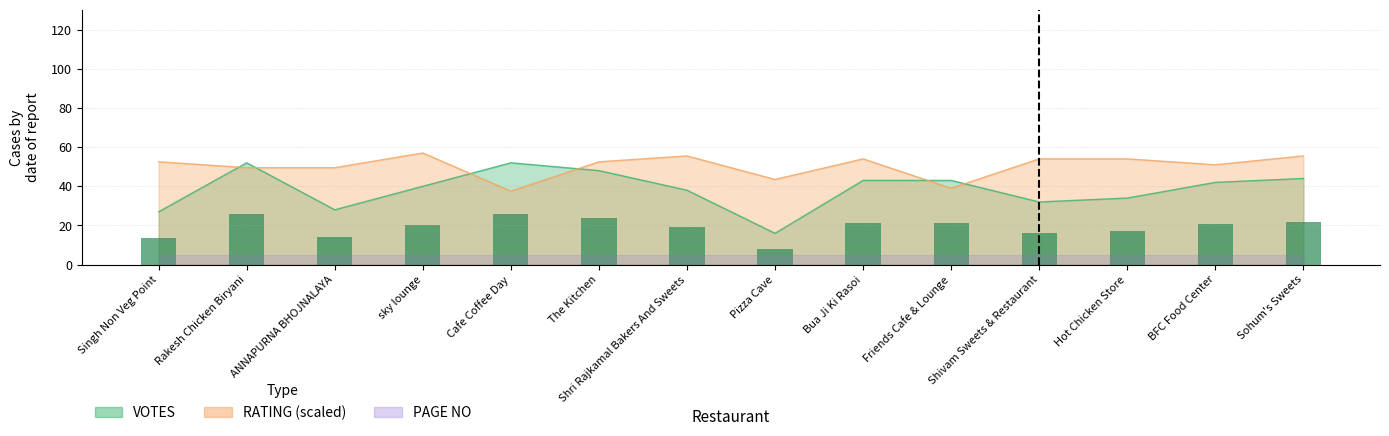

Does the chart contain stacked bars?

No